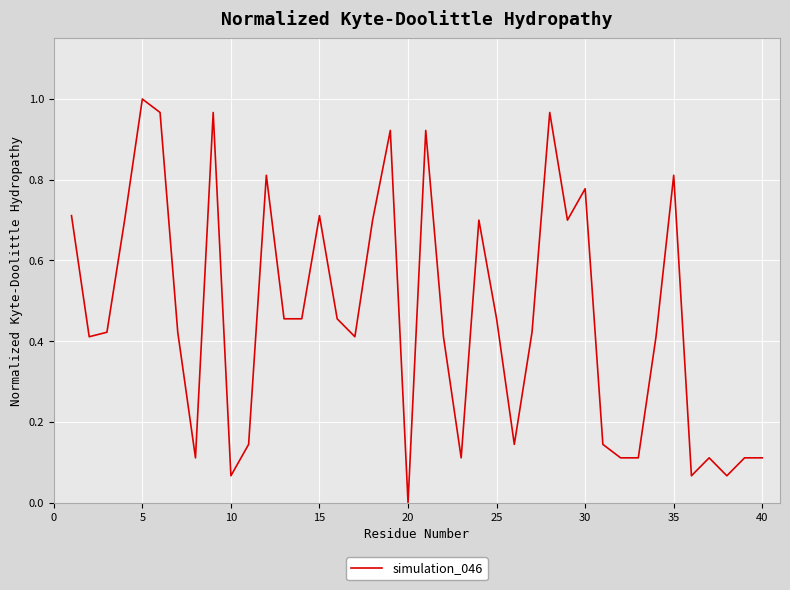

Does the chart display data point markers on the line(s)?

No